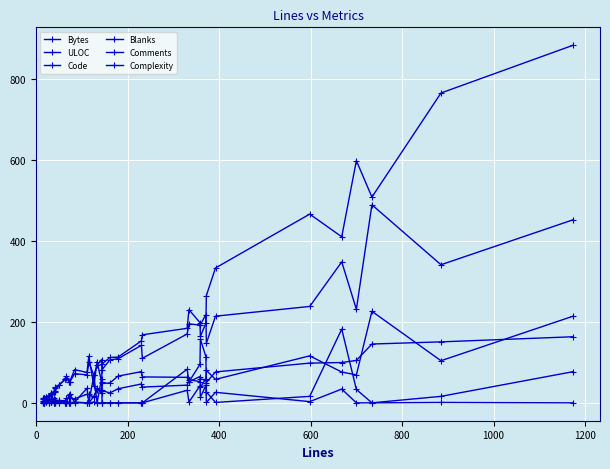

Is it true that Complexity equals -28.2 at 24?

False